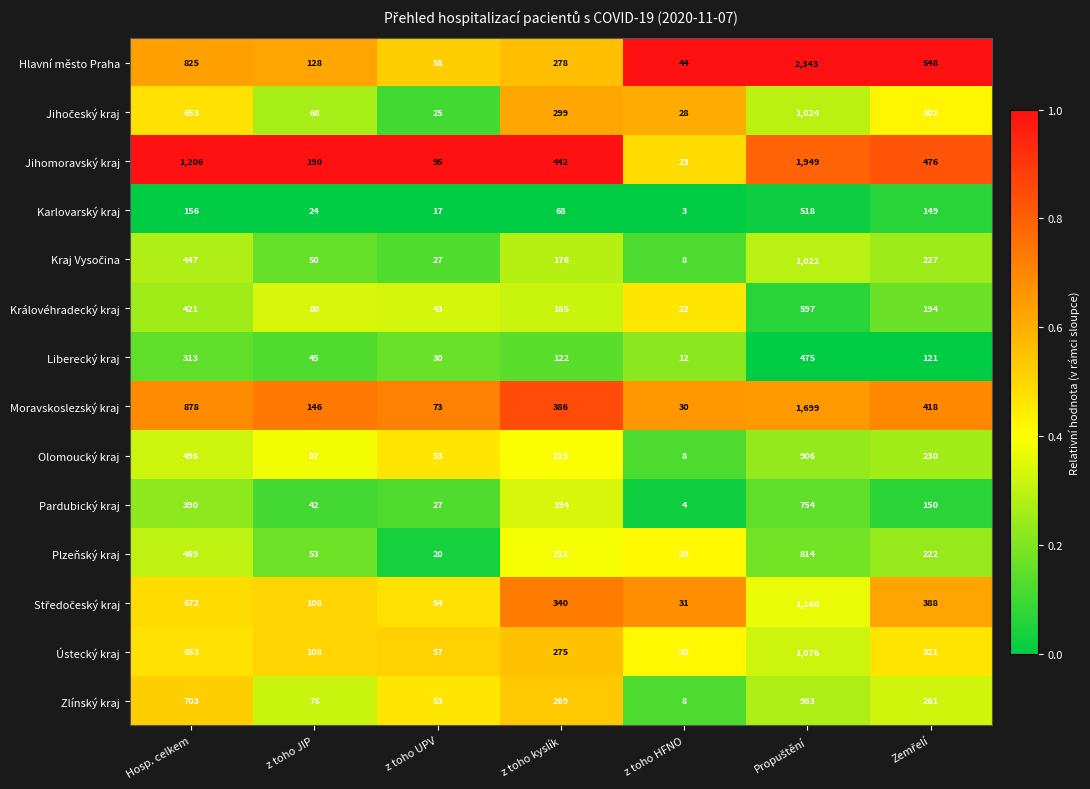

Is it true that Královéhradecký kraj equals 43 at z toho UPV?

True